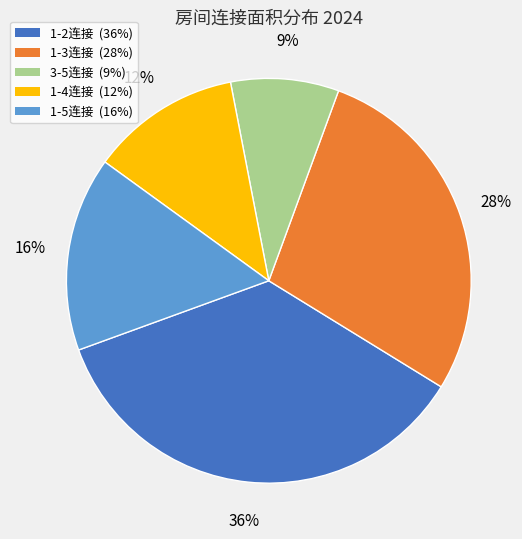

To the nearest percent, what is the difference between the largest and smallest slice percentages?

27%